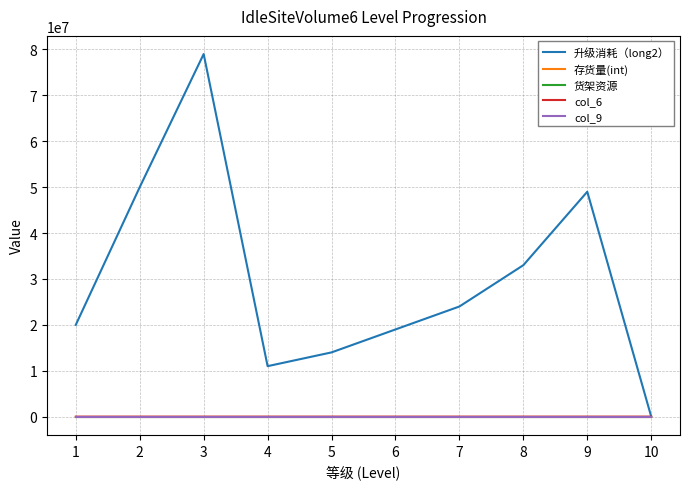

Is the value of col_6 at 9 greater than the value of col_9 at 7?

Yes